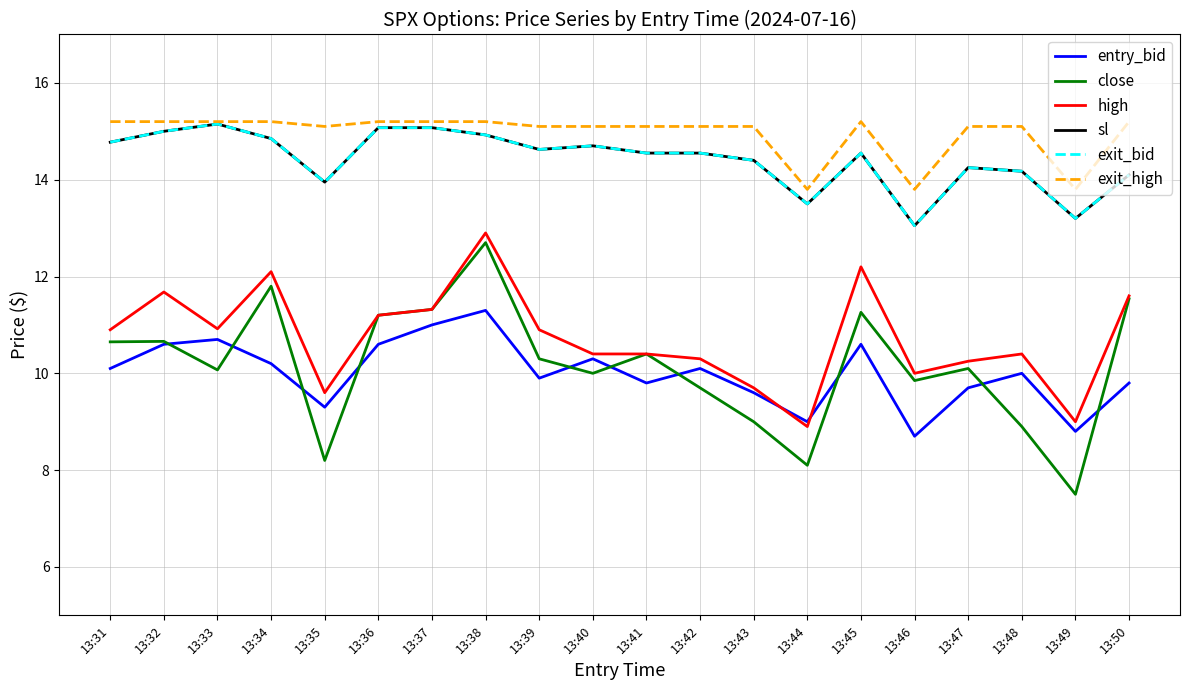

Does the chart display data point markers on the line(s)?

No